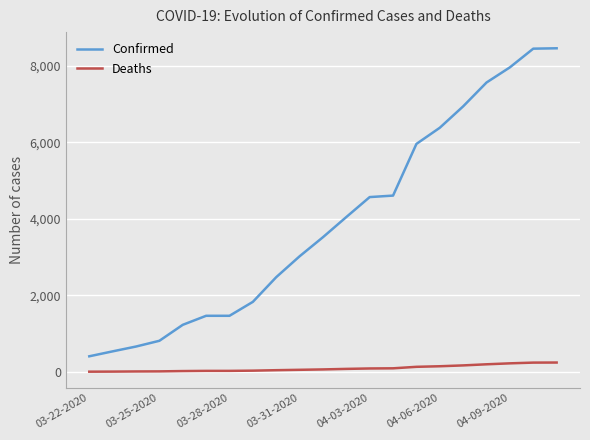

What is the maximum value shown in the chart?

8453